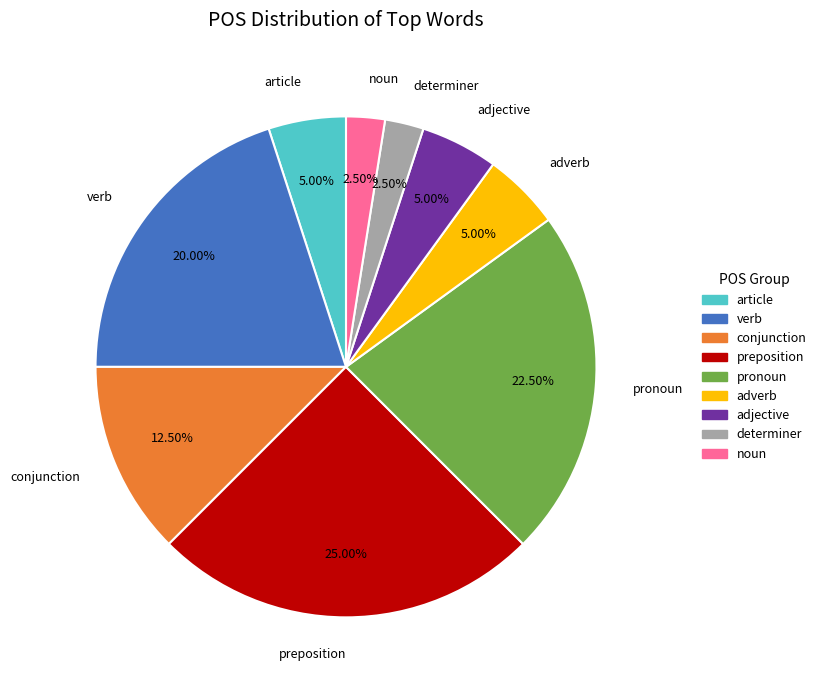

What is the largest slice in the pie chart?

preposition